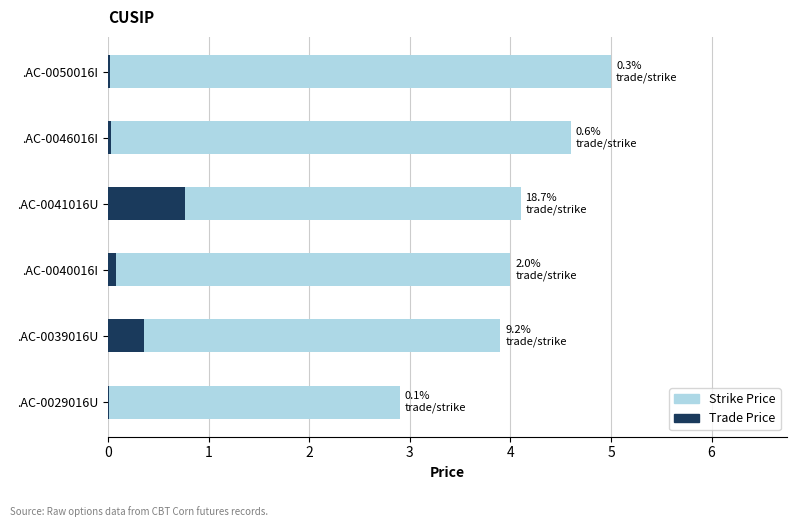

Rank the series by their maximum value, from lowest to highest.

Trade Price, Strike Price